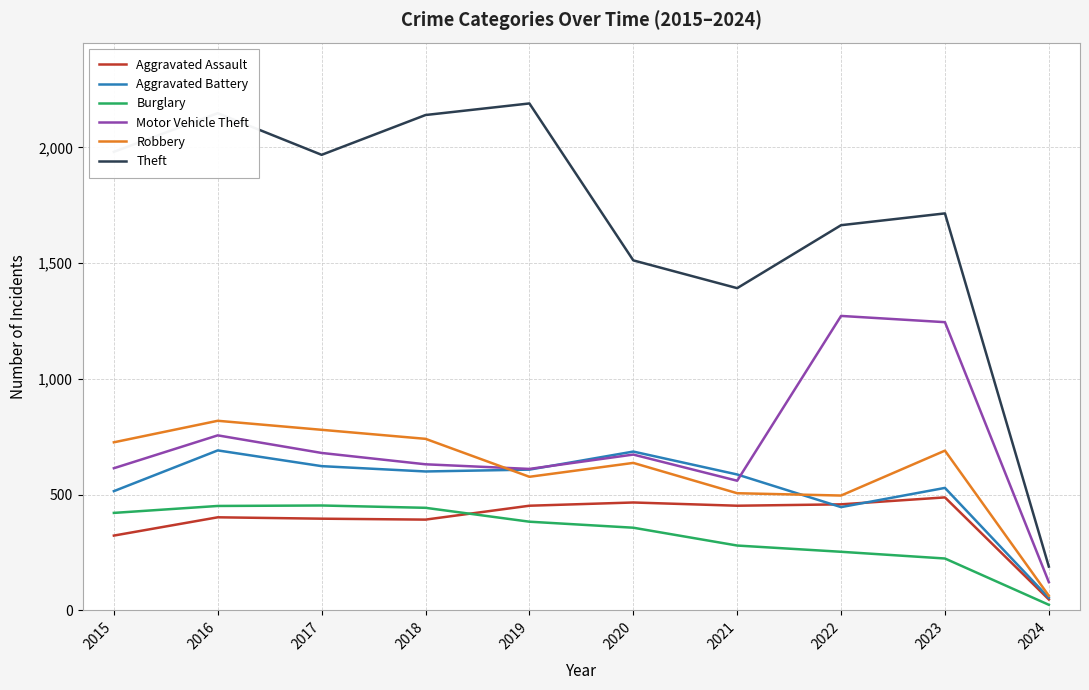

Count the number of data series in this chart.

6